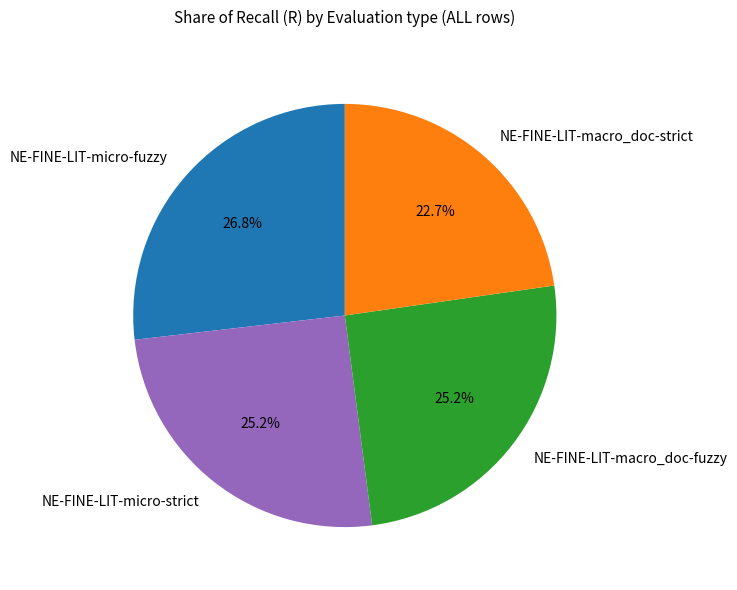

Does any single category account for the majority?

No